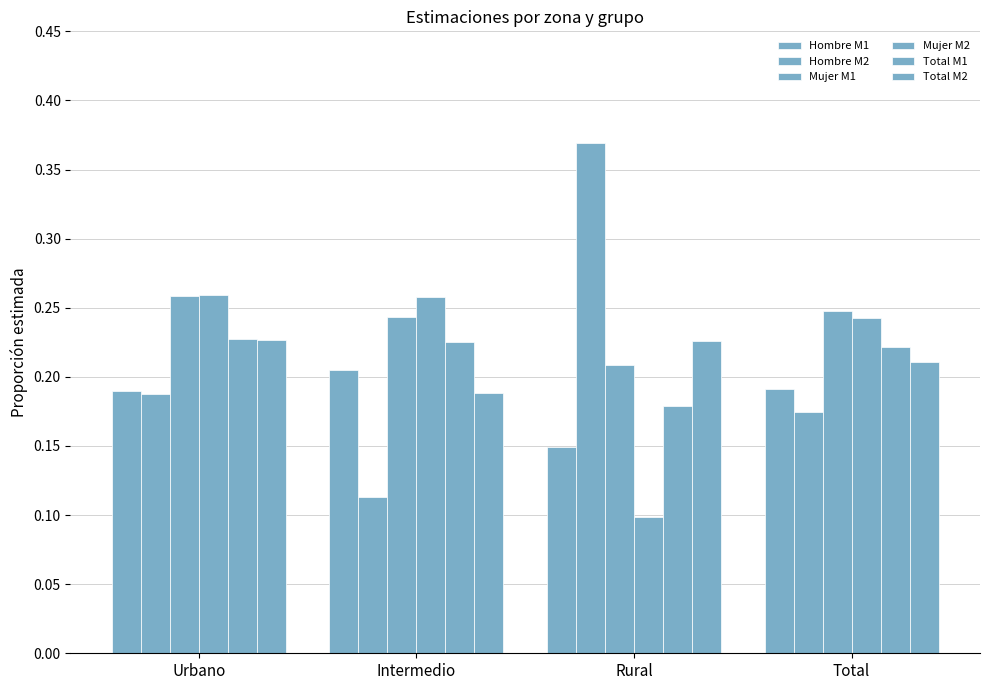

What is the greatest value displayed?

0.4